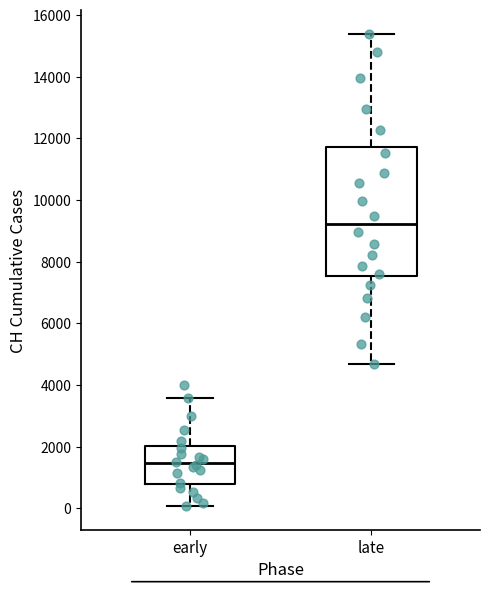

Reading left to right, transcribe this box plot: for each box, give where its median line is, the range the box spans, and where its two whiskers end, as read against the y-axis. The values are not printed on the chart, so give them approximately, as read against the axis.

early: median 1400, box 800 to 2000, whiskers 0 to 3600
late: median 9200, box 7600 to 11800, whiskers 4600 to 15400